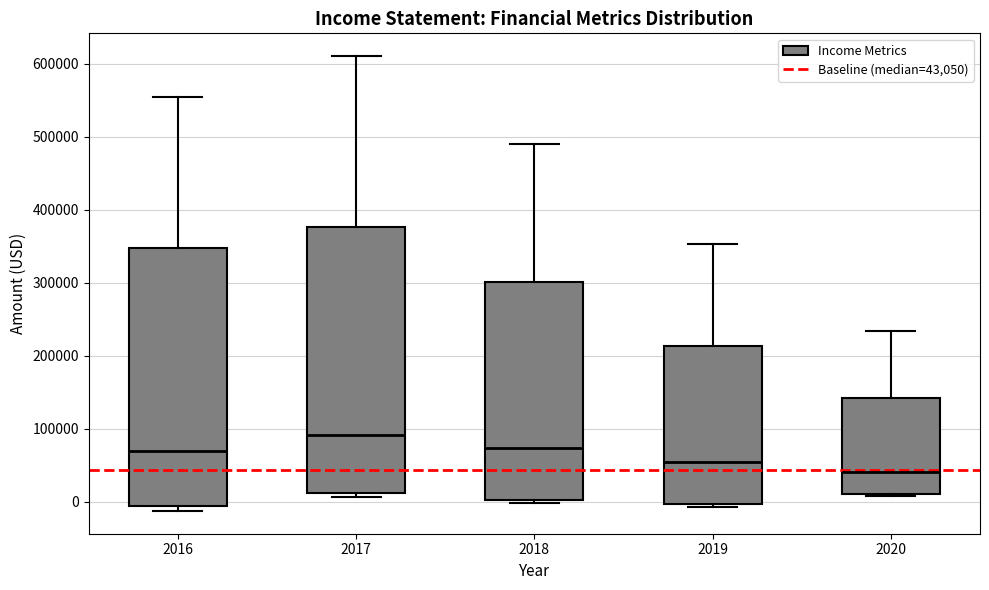

Reading left to right, transcribe this box plot: for each box, give where its median line is, the range the box spans, and where its two whiskers end, as read against the y-axis. The values are not printed on the chart, so give them approximately, as read against the axis.

2016: median 70000, box -10000 to 350000, whiskers -10000 (just below the box's lower edge) to 550000
2017: median 90000, box 10000 to 380000, whiskers 10000 (just below the box's lower edge) to 610000
2018: median 70000, box 0 to 300000, whiskers 0 (just below the box's lower edge) to 490000
2019: median 50000, box 0 to 210000, whiskers -10000 to 350000
2020: median 40000, box 10000 to 140000, whiskers 10000 (just below the box's lower edge) to 230000